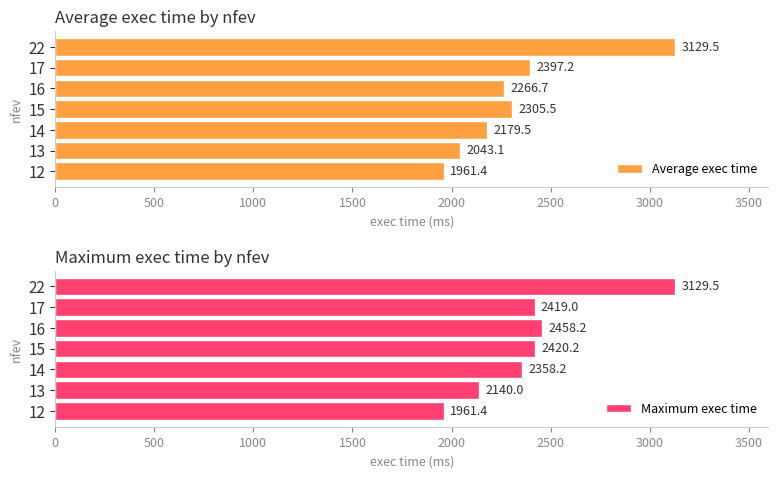

Where is Average exec time nearest to the value 2545?

17